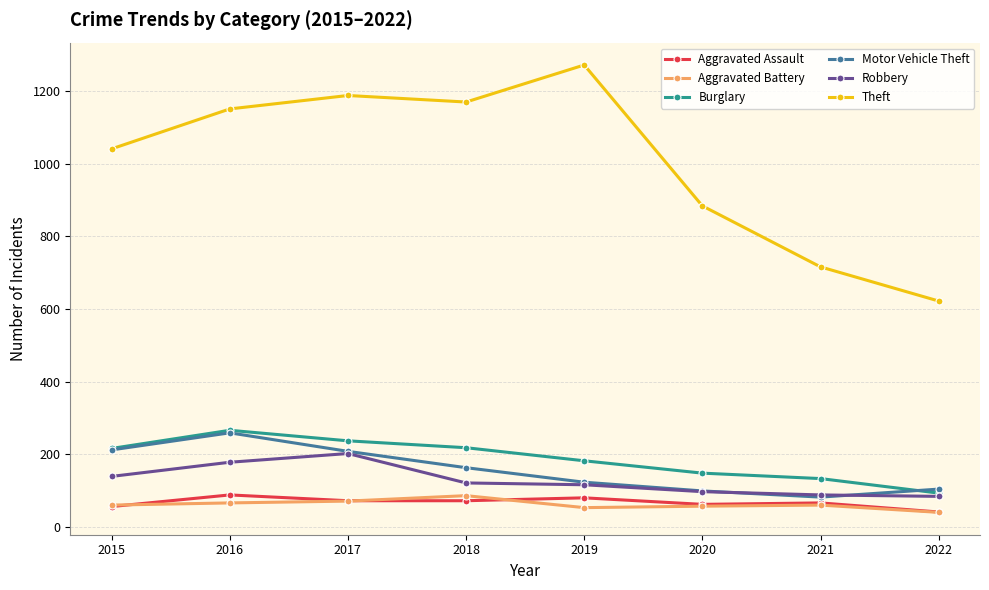

Count the number of data series in this chart.

6